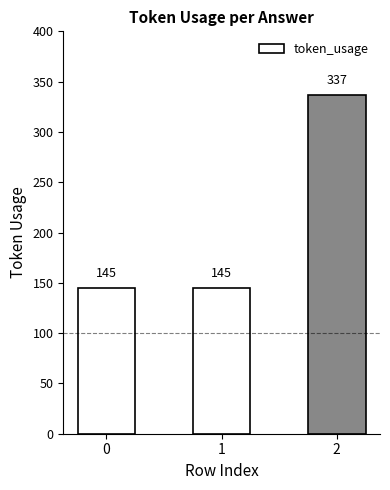

What is the change in value from 1 to 2?

+192